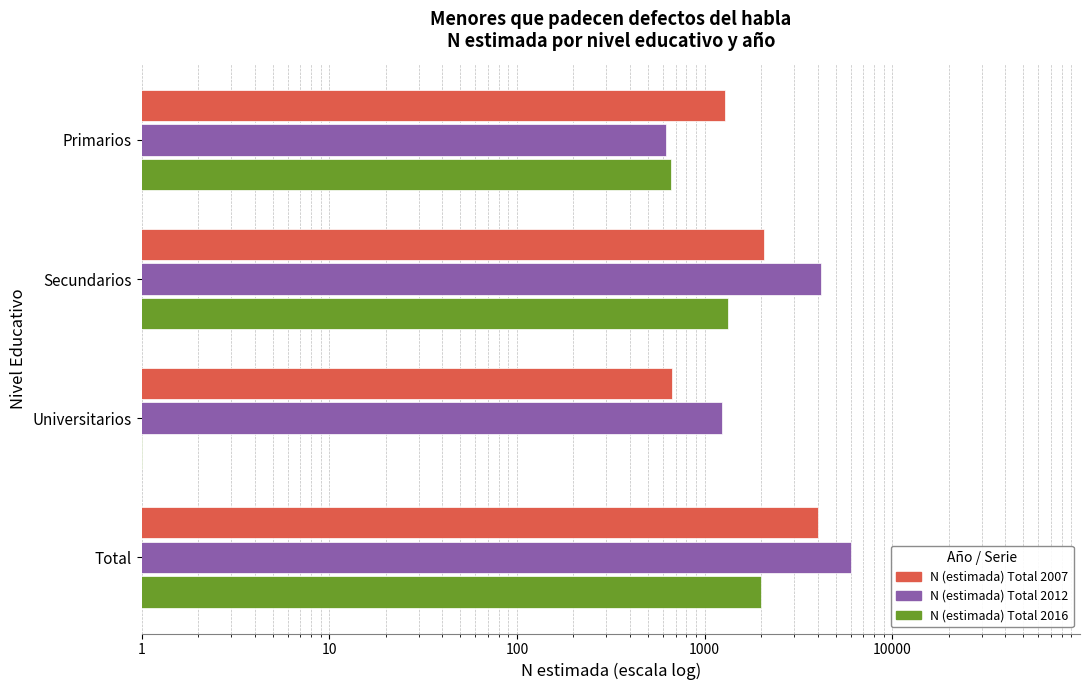

What is the minimum value shown in the chart?

1